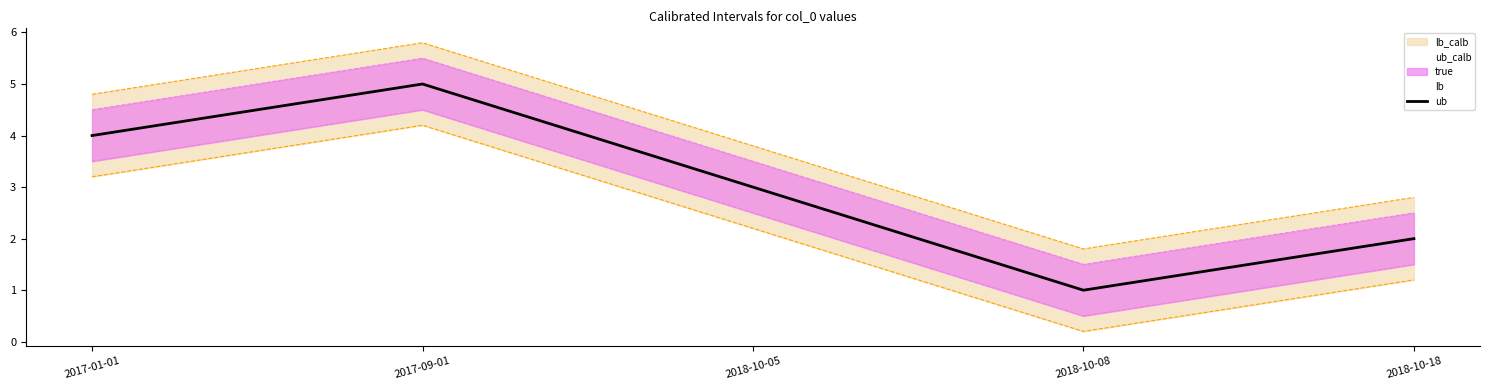

At 2017-09-01, list the series in order from smallest to largest.

lb, true, ub, ub_calb